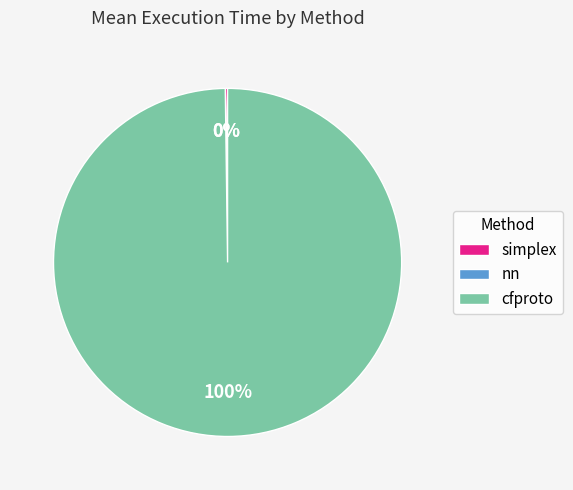

Is it true that cfproto is 100% of the pie?

True